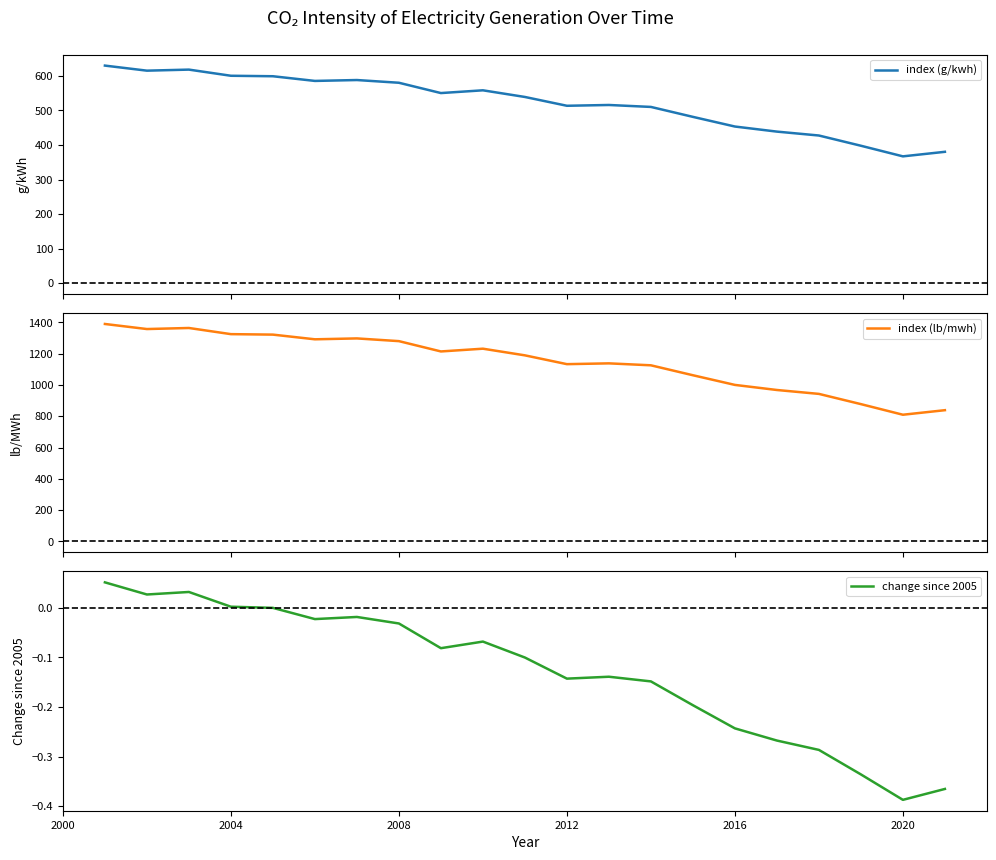

What is the maximum value shown in the chart?

1388.8